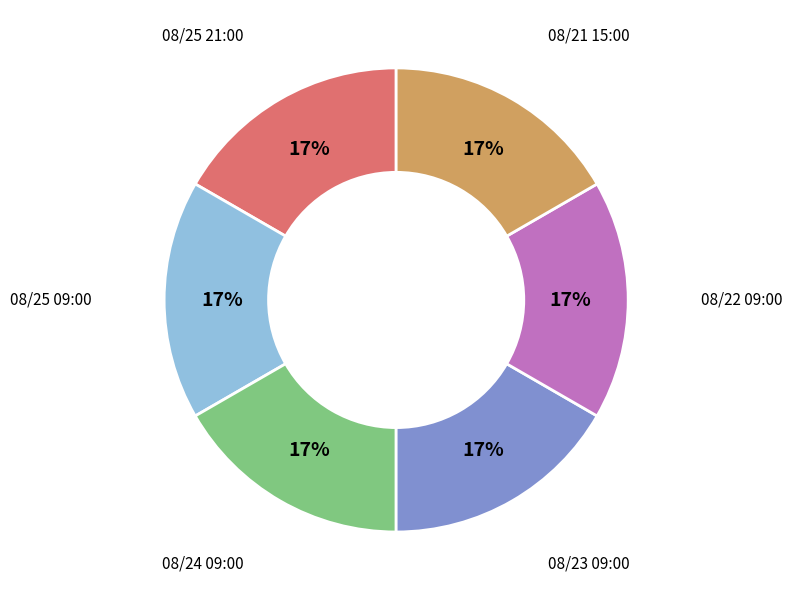

To the nearest percent, what is the difference between the largest and smallest slice percentages?

0%